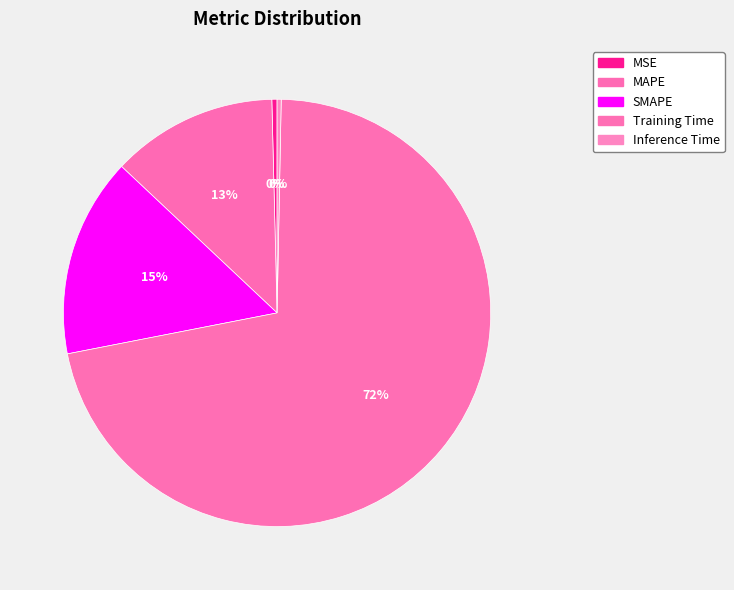

Count the number of slices in the pie.

5